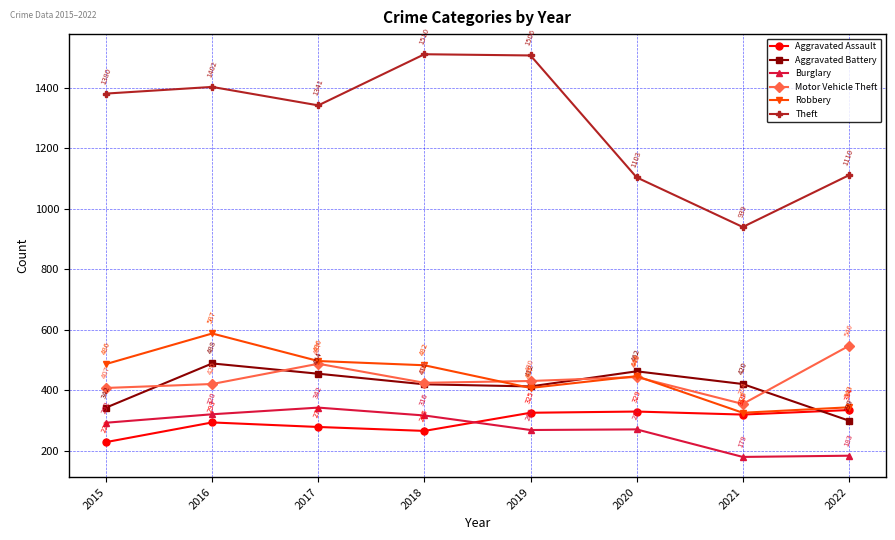

List the labels in order of Robbery value, largest first.

2016, 2017, 2015, 2018, 2020, 2019, 2022, 2021